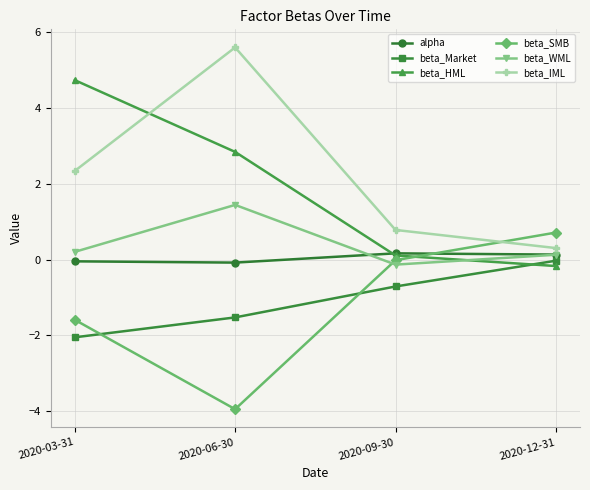

Rank the series at 2020-06-30 from highest to lowest value.

beta_IML, beta_HML, beta_WML, alpha, beta_Market, beta_SMB